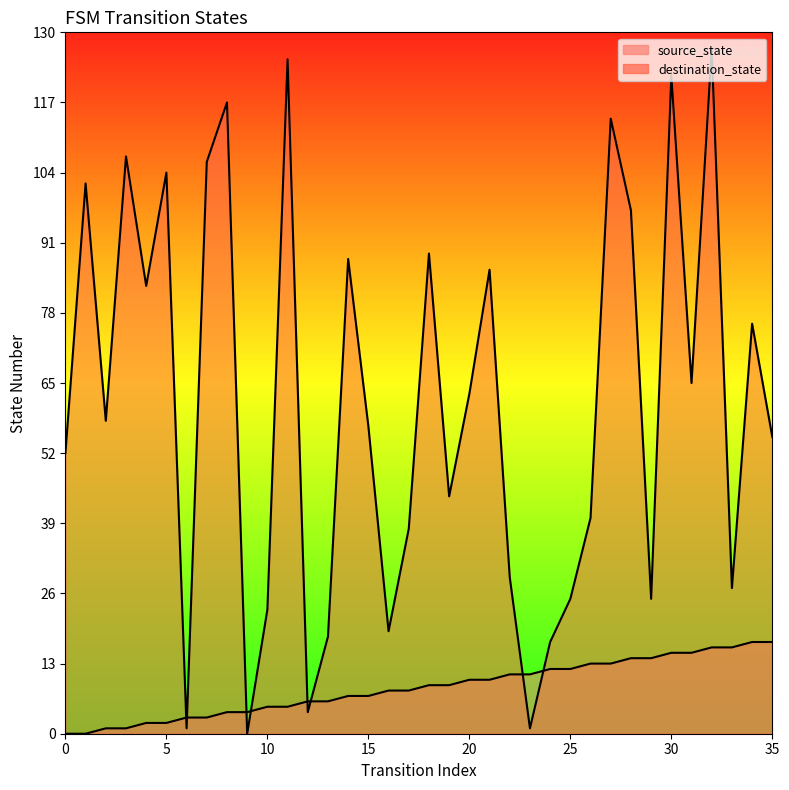

Does the chart display data point markers on the line(s)?

No